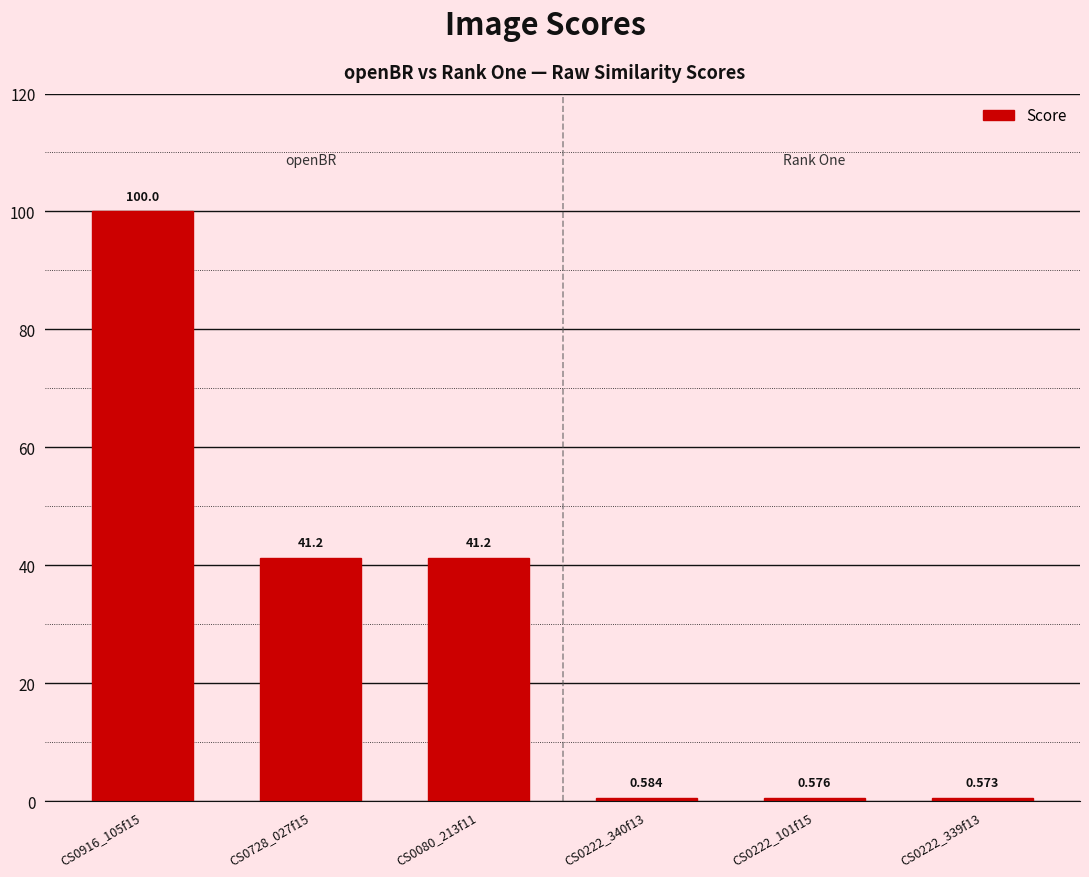

How many bars are there in total?

6